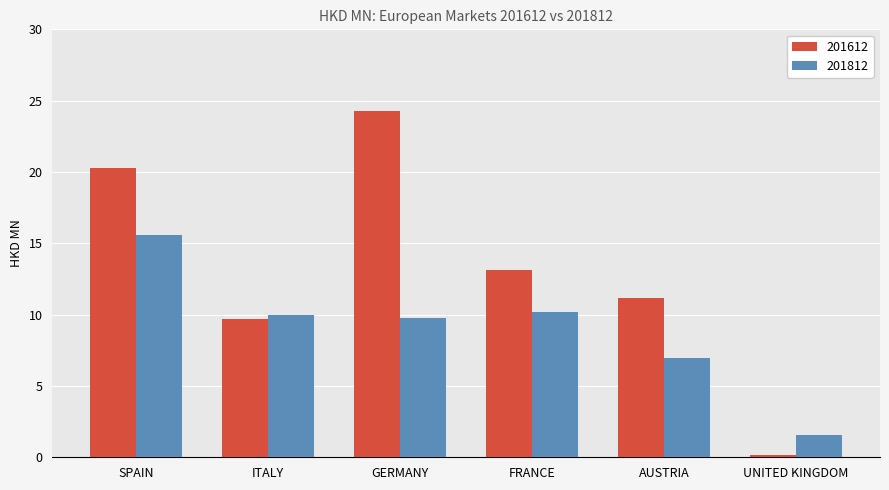

The 201812 series shows 15.6 at SPAIN. True or false?

True